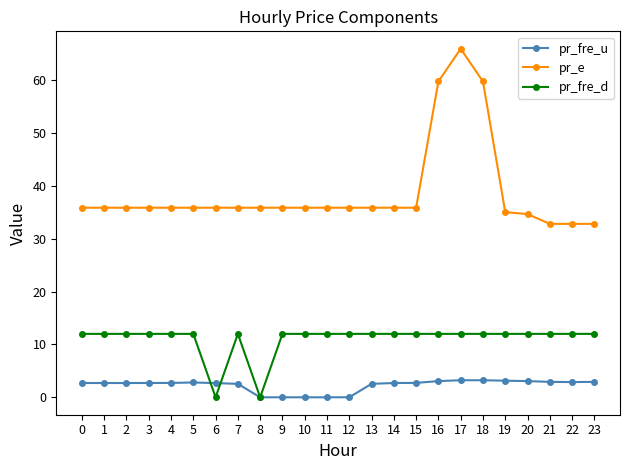

True or false: pr_fre_u and pr_fre_d intersect in this chart.

True